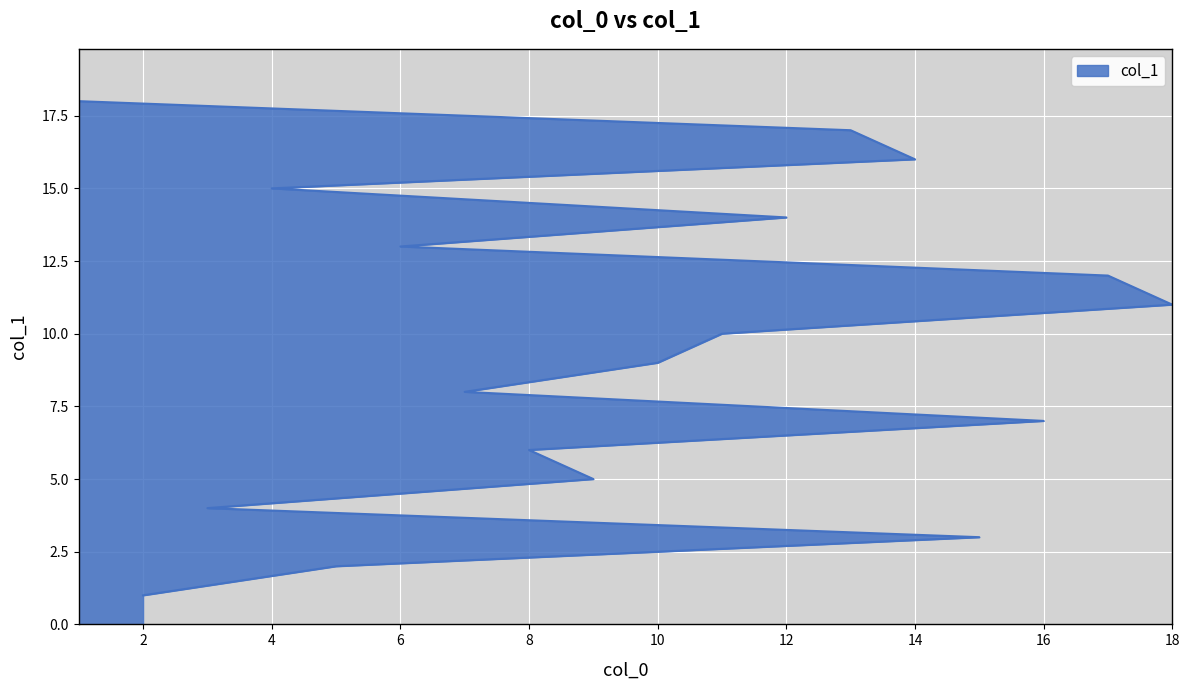

How many data points are above 10?

8